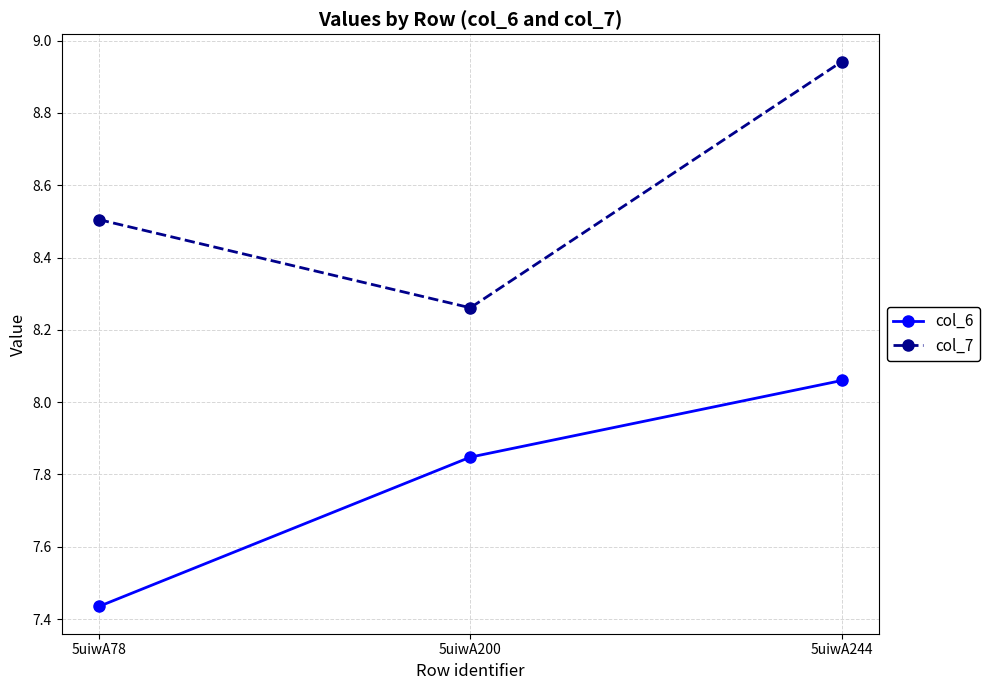

At which label is col_6 closest to 7?

5uiwA78